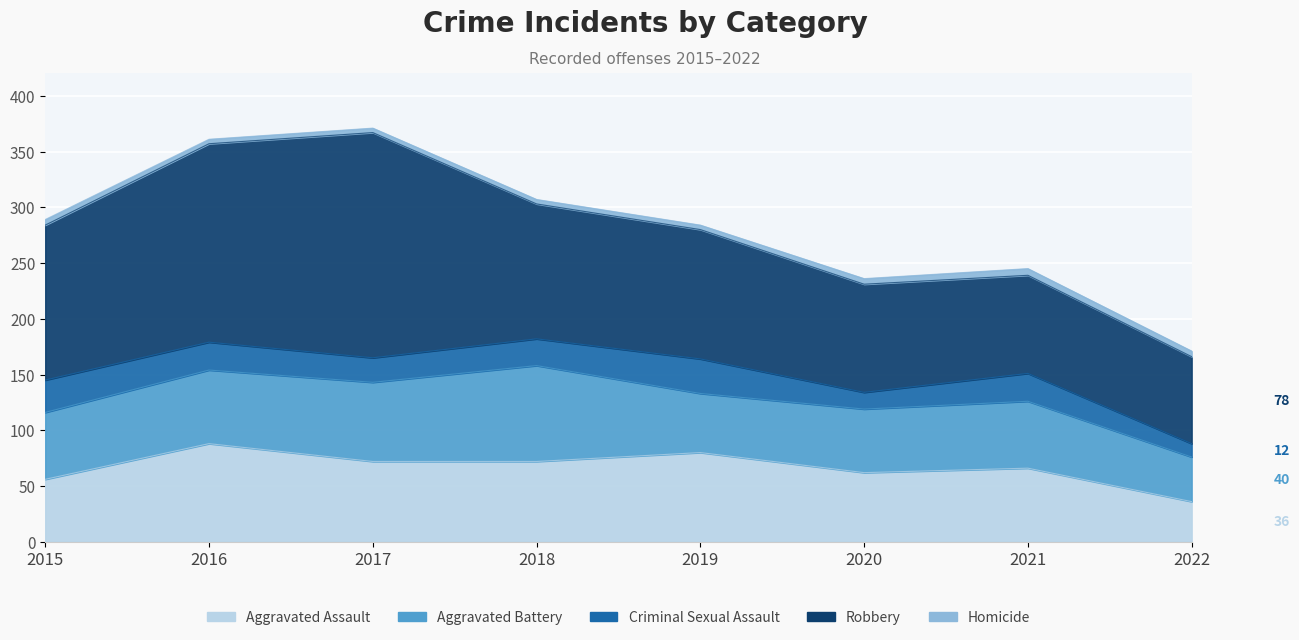

Which series has the largest total across all categories?

Robbery